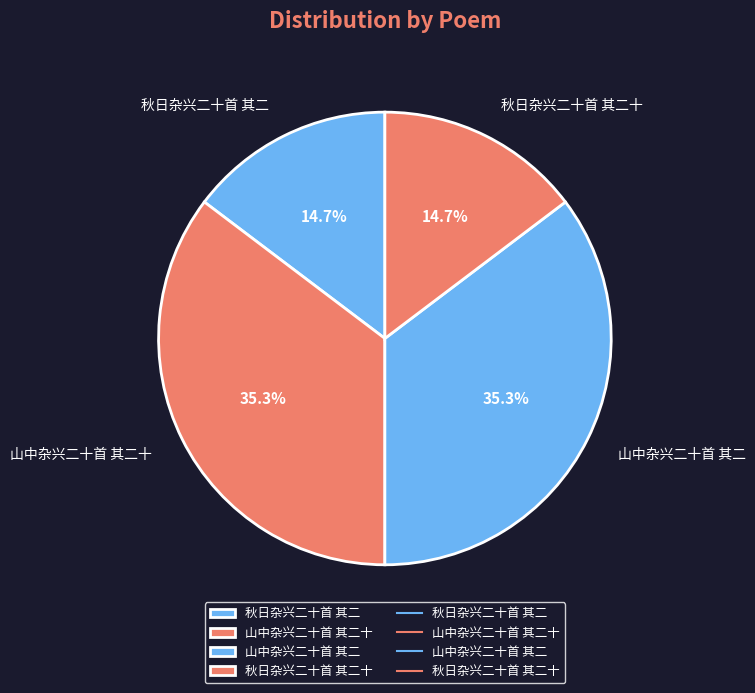

To the nearest percent, what is the combined percentage of 山中杂兴二十首 其二十 and 山中杂兴二十首 其二?

71%